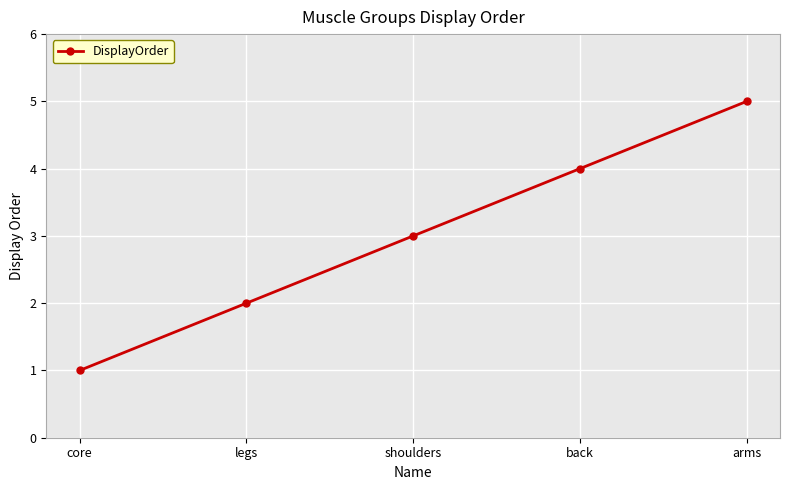

What is the sum of the values at legs and back?

6